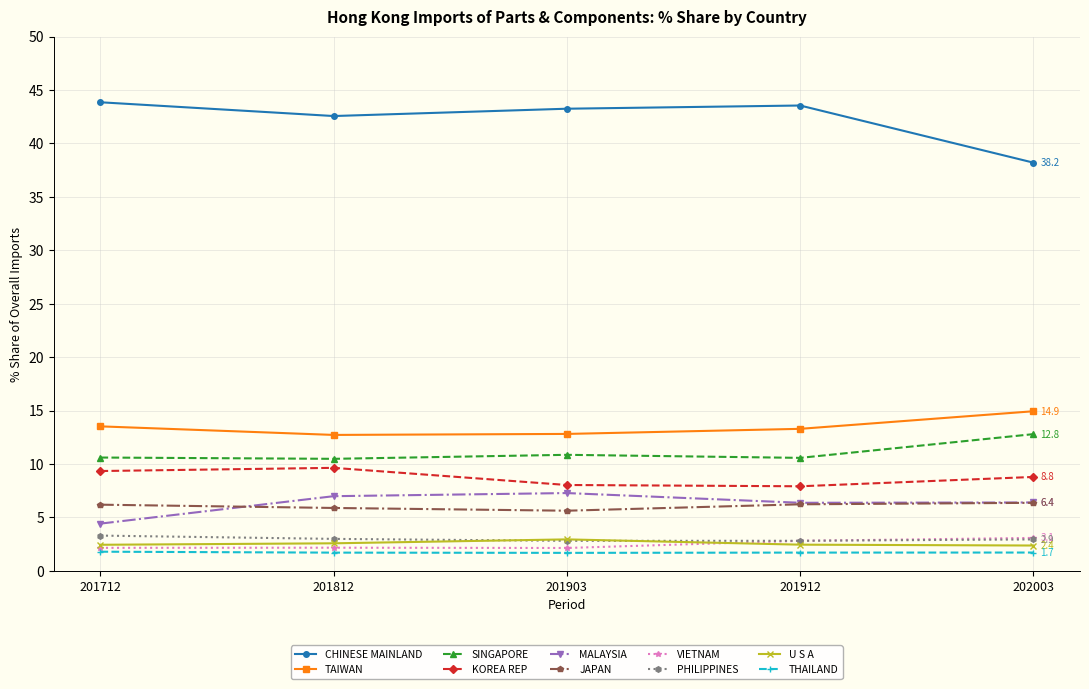

The TAIWAN series shows 13.5 at 201712. True or false?

True